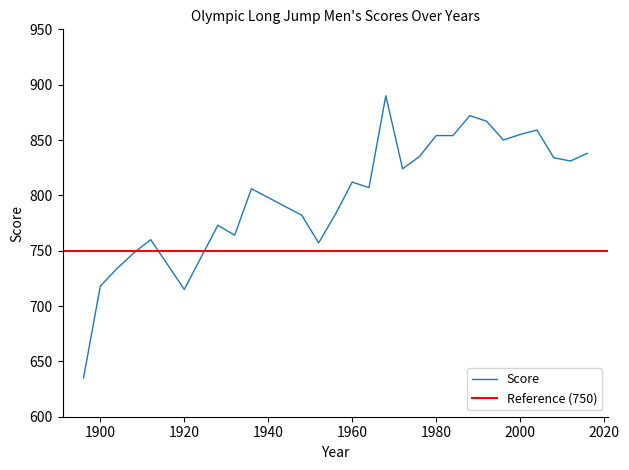

Approximately how many times larger is the value at 2004 compared to 2000?

1.0